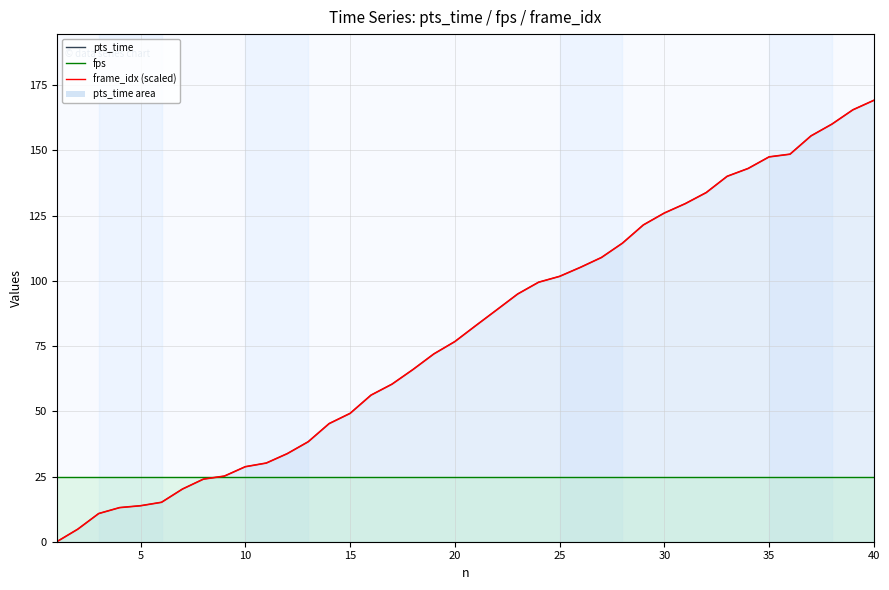

What is the sum of all values?

3220.8